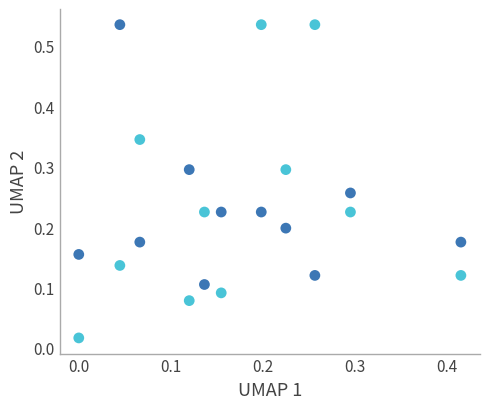

Across all data points, what is the range of X values (max minus min)?

0.4